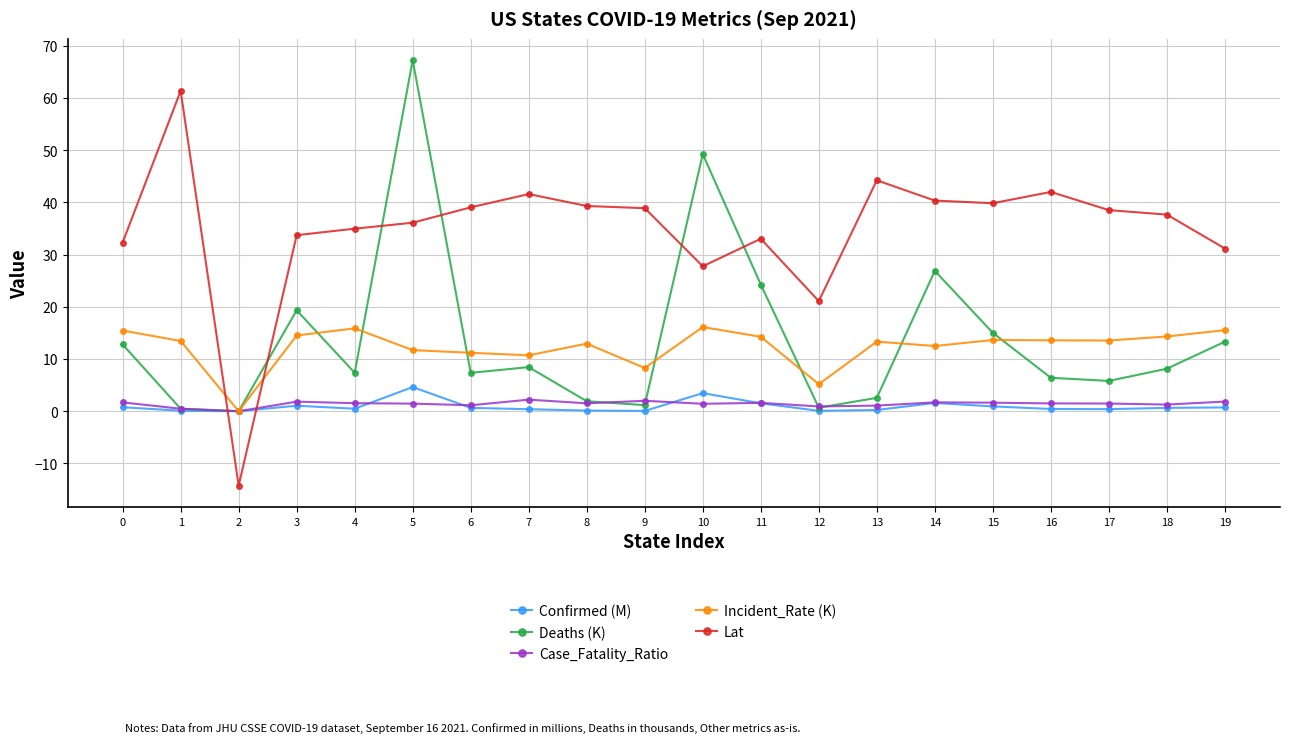

True or false: Incident_Rate (K) has a value of 14.3 at 18.

True